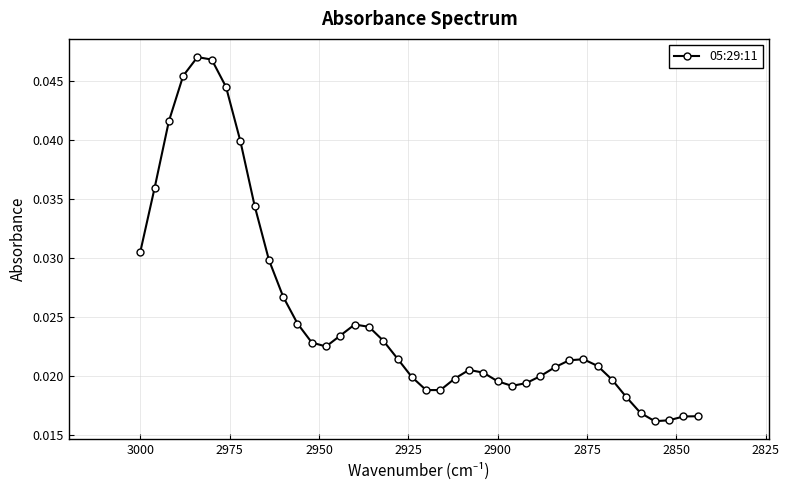

The chart shows a value of 0.0 at 2875. True or false?

True